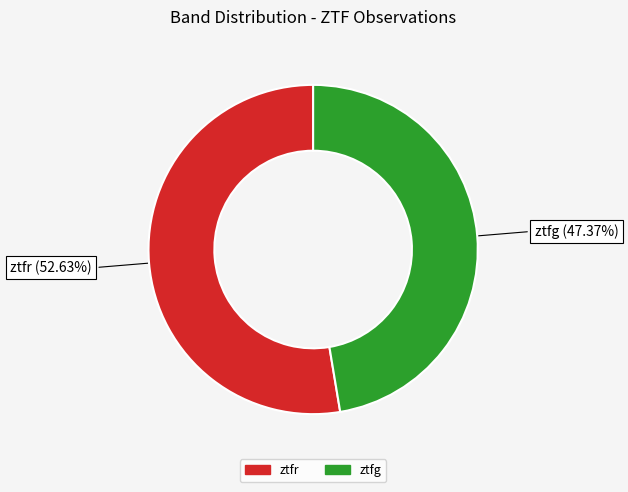

To the nearest percent, what is the combined percentage of ztfg and ztfr?

100%